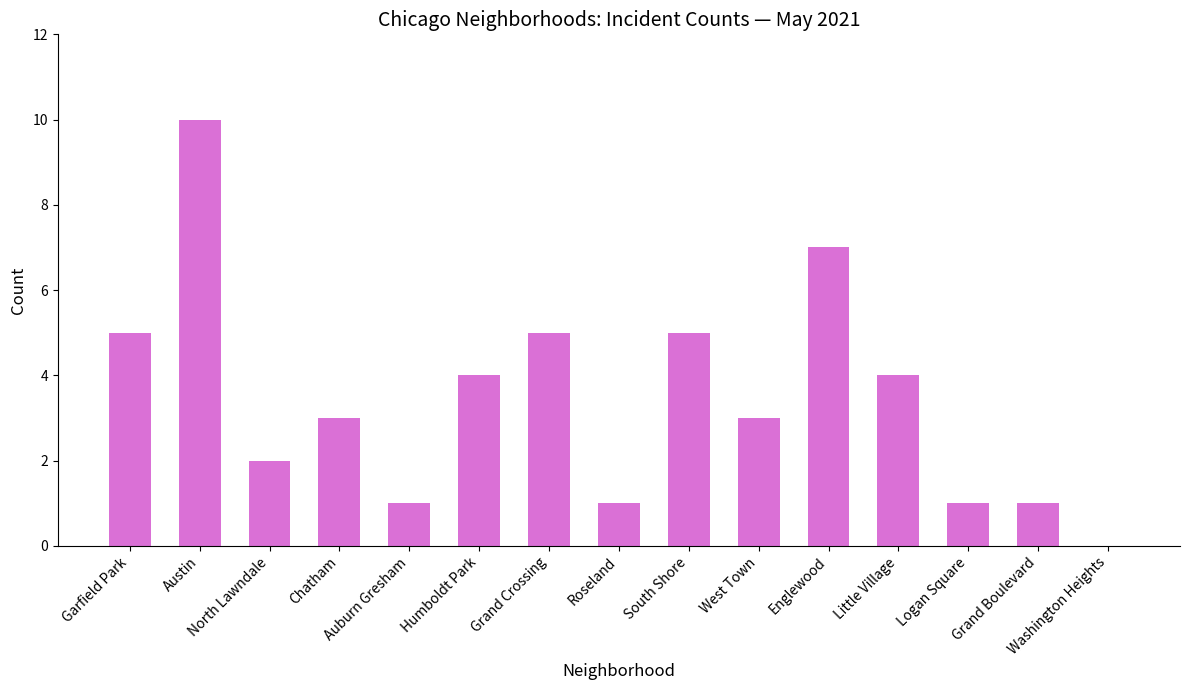

Reading left to right, what are all the values shown in this chart?

5	10	2	3	1	4	5	1	5	3	7	4	1	1	0